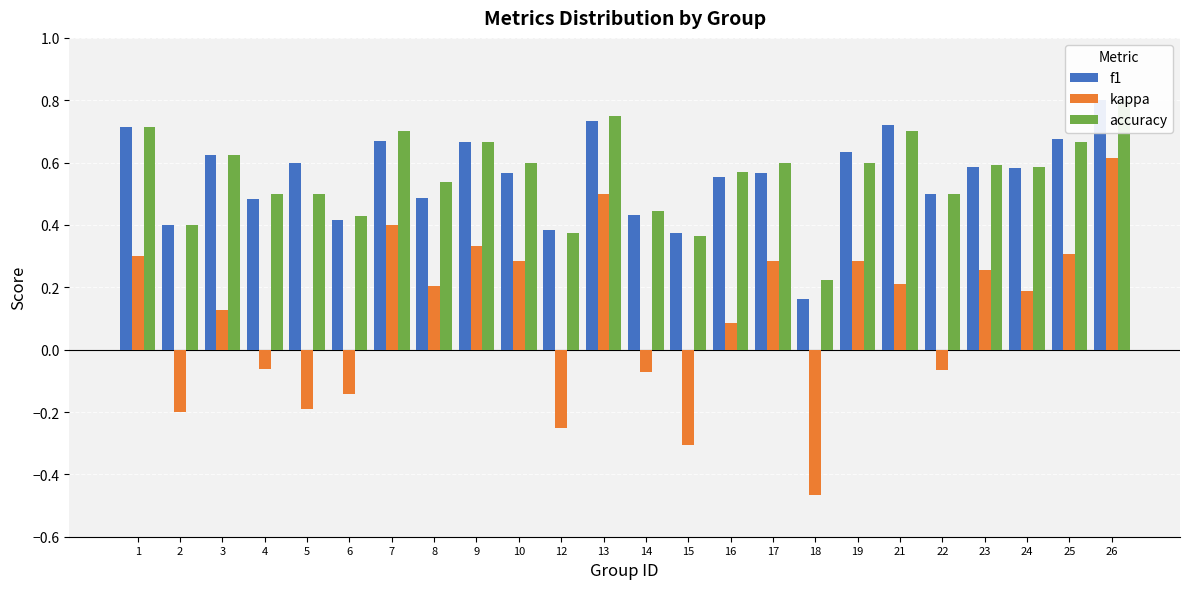

Reading left to right, what are all the values shown in this chart?

f1: 1=0.7	2=0.4	3=0.6	4=0.5	5=0.6	6=0.4	7=0.7	8=0.5	9=0.7	10=0.6	12=0.4	13=0.7	14=0.4	15=0.4	16=0.6	17=0.6	18=0.2	19=0.6	21=0.7	22=0.5	23=0.6	24=0.6	25=0.7	26=0.8
kappa: 1=0.3	2=-0.2	3=0.1	4=-0.1	5=-0.2	6=-0.1	7=0.4	8=0.2	9=0.3	10=0.3	12=-0.2	13=0.5	14=-0.1	15=-0.3	16=0.1	17=0.3	18=-0.5	19=0.3	21=0.2	22=-0.1	23=0.3	24=0.2	25=0.3	26=0.6
accuracy: 1=0.7	2=0.4	3=0.6	4=0.5	5=0.5	6=0.4	7=0.7	8=0.5	9=0.7	10=0.6	12=0.4	13=0.8	14=0.4	15=0.4	16=0.6	17=0.6	18=0.2	19=0.6	21=0.7	22=0.5	23=0.6	24=0.6	25=0.7	26=0.8